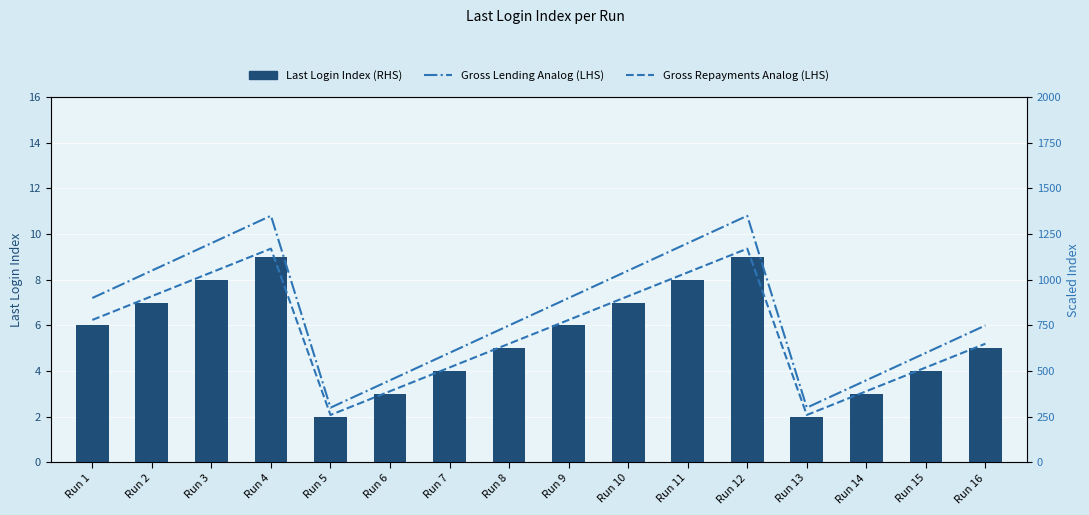

Is the value of Last Login Index (RHS) at Run 5 greater than the value of Gross Repayments Analog (LHS) at Run 3?

No